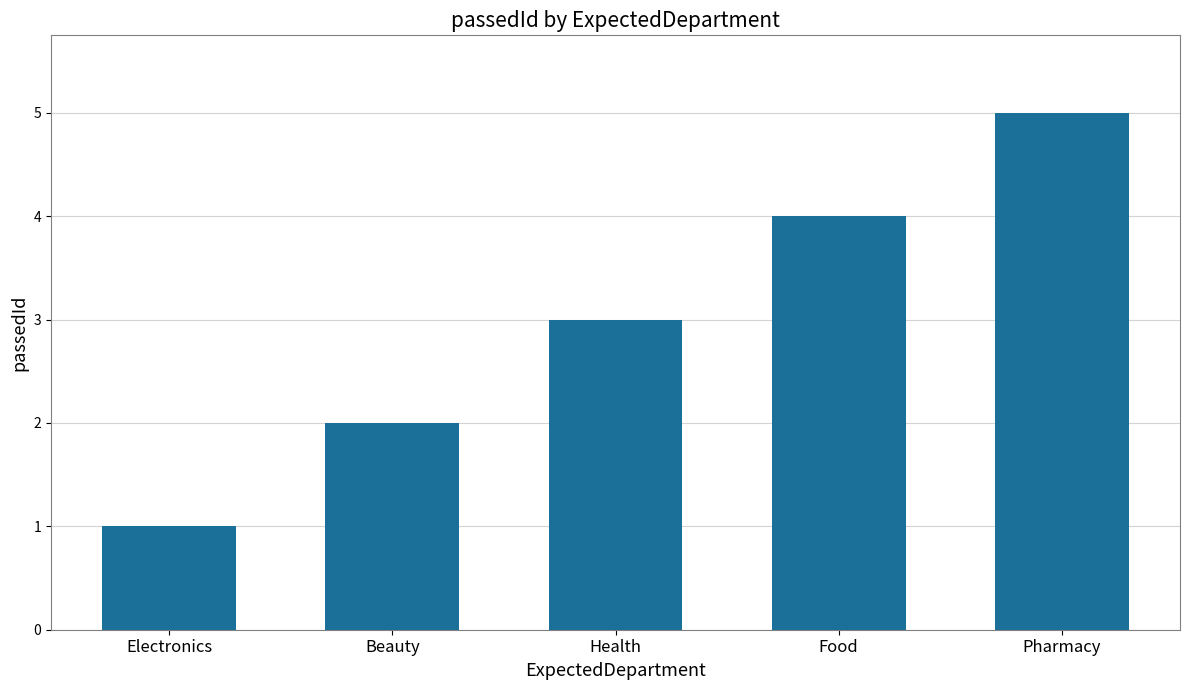

Where is the data nearest to the value 3?

Health